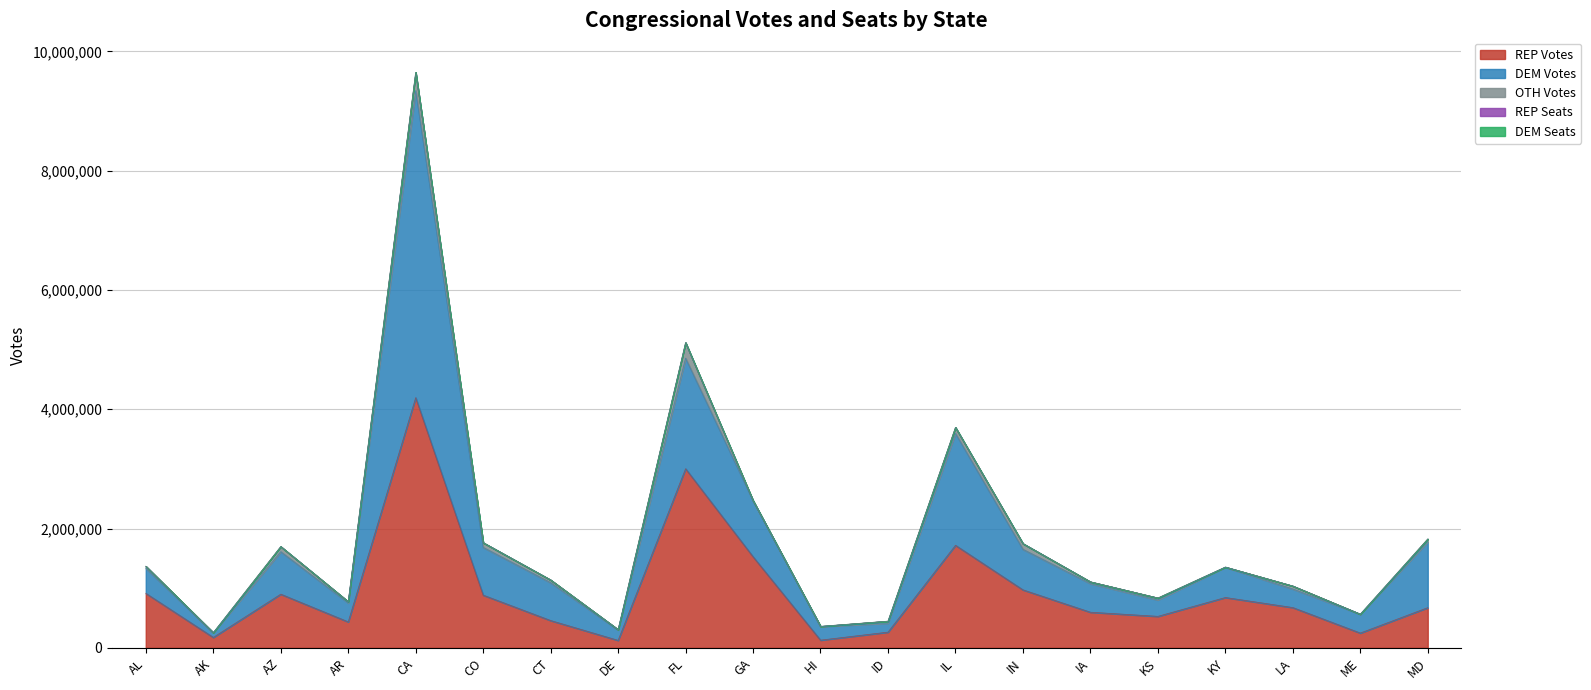

How many times do REP Seats and DEM Seats cross each other?

9